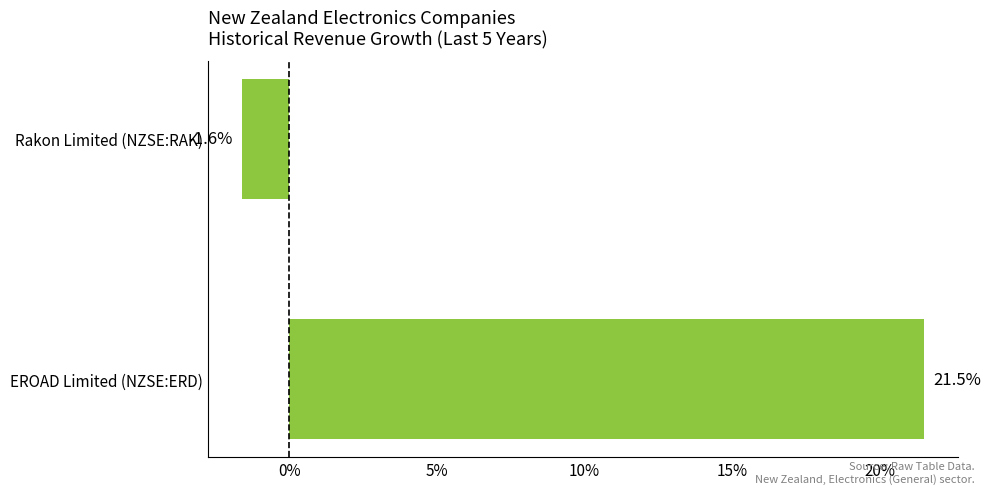

Are the bars horizontal?

Yes